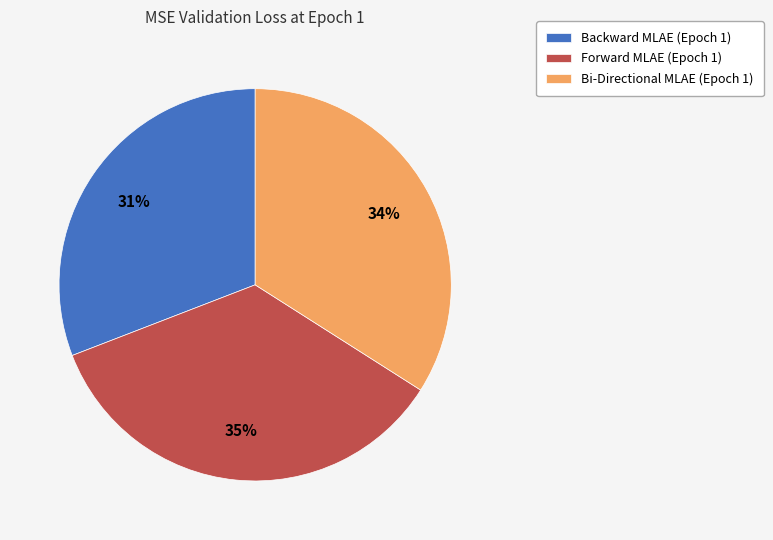

Count the number of slices in the pie.

3